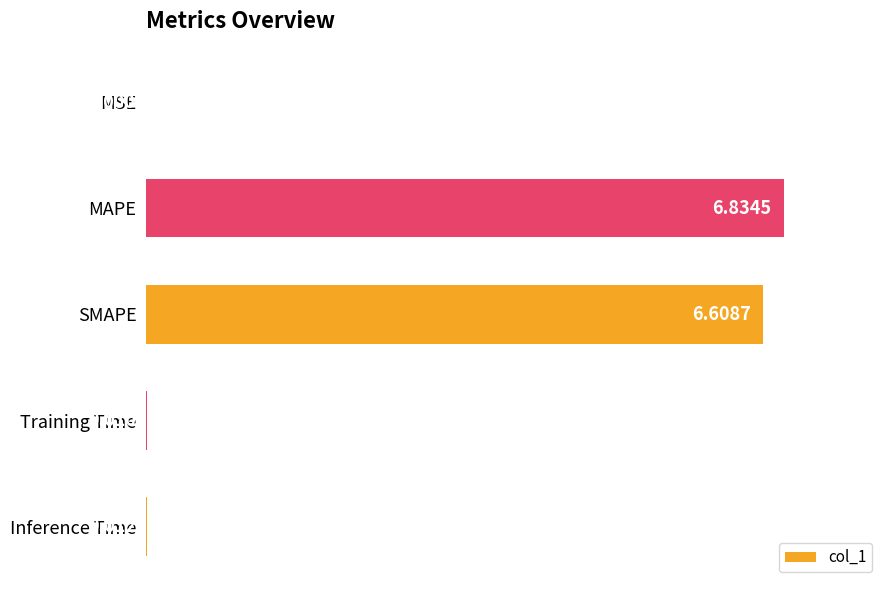

Between MAPE and SMAPE, which is larger?

MAPE